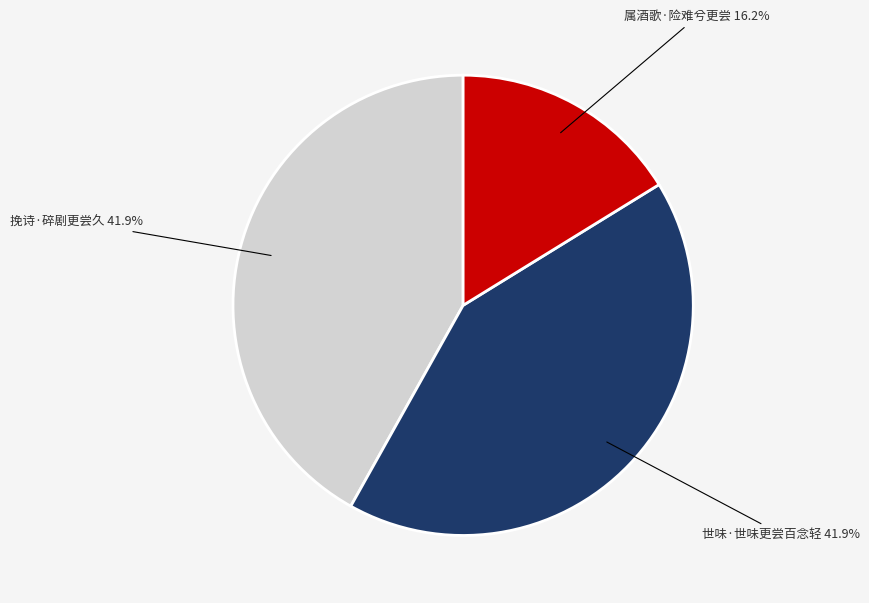

To the nearest percent, what portion does 属酒歌·险难兮更尝 represent?

16%